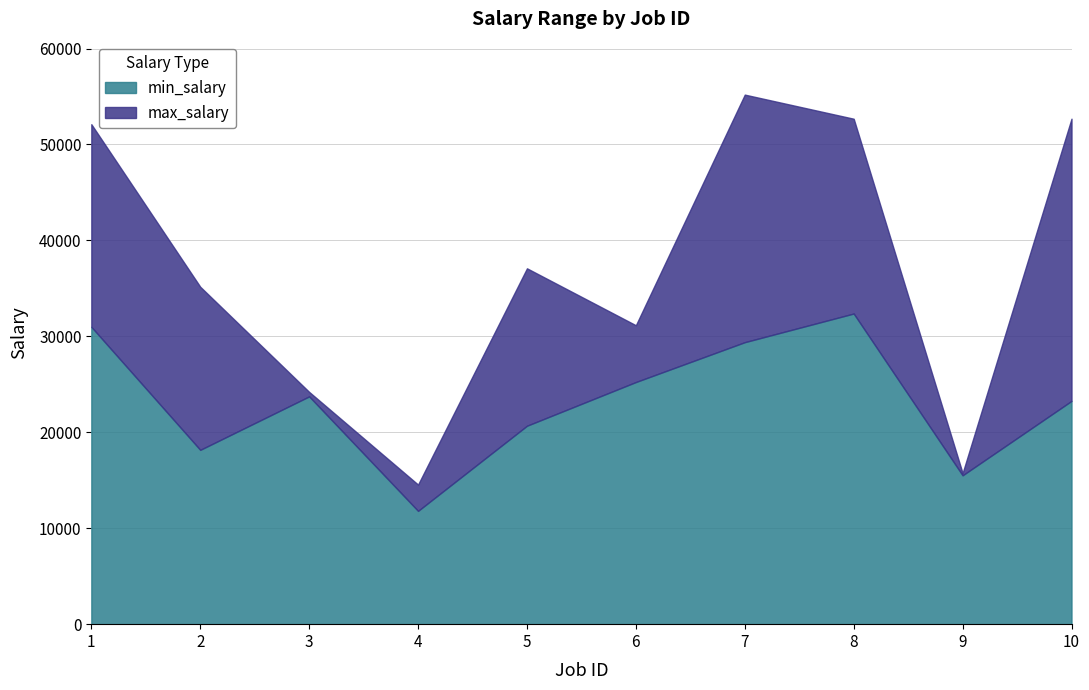

Between 2 and 6, which series saw the biggest shift?

max_salary